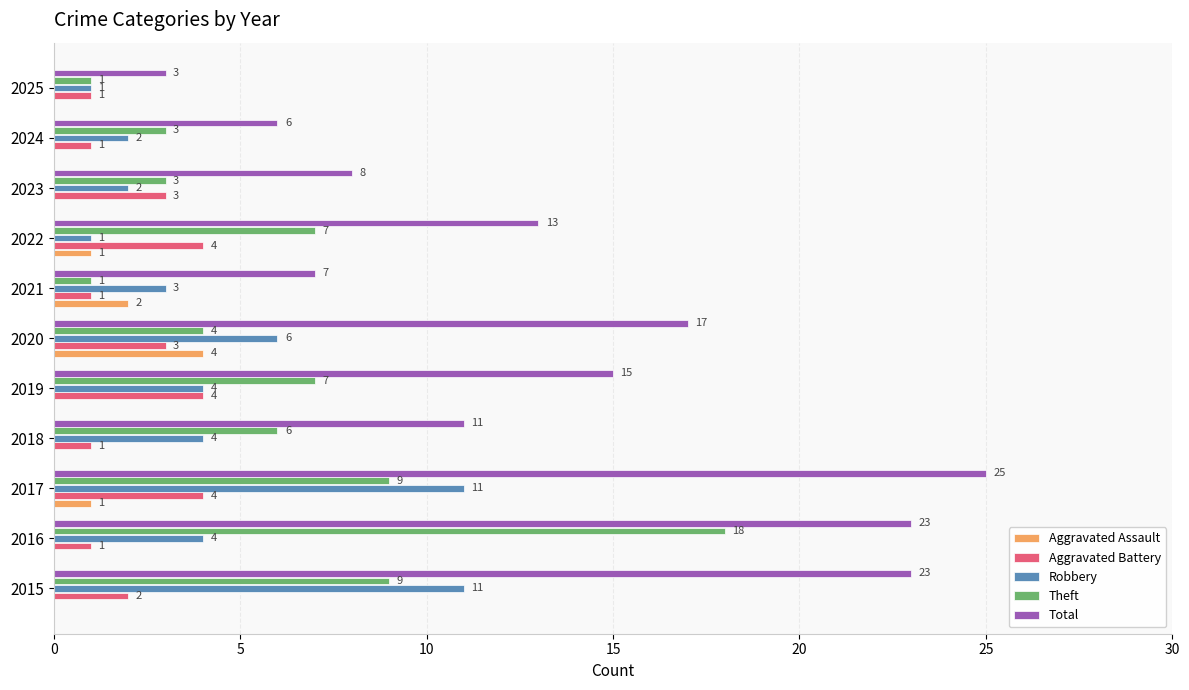

Between 2019 and 2024, which series saw the biggest shift?

Total